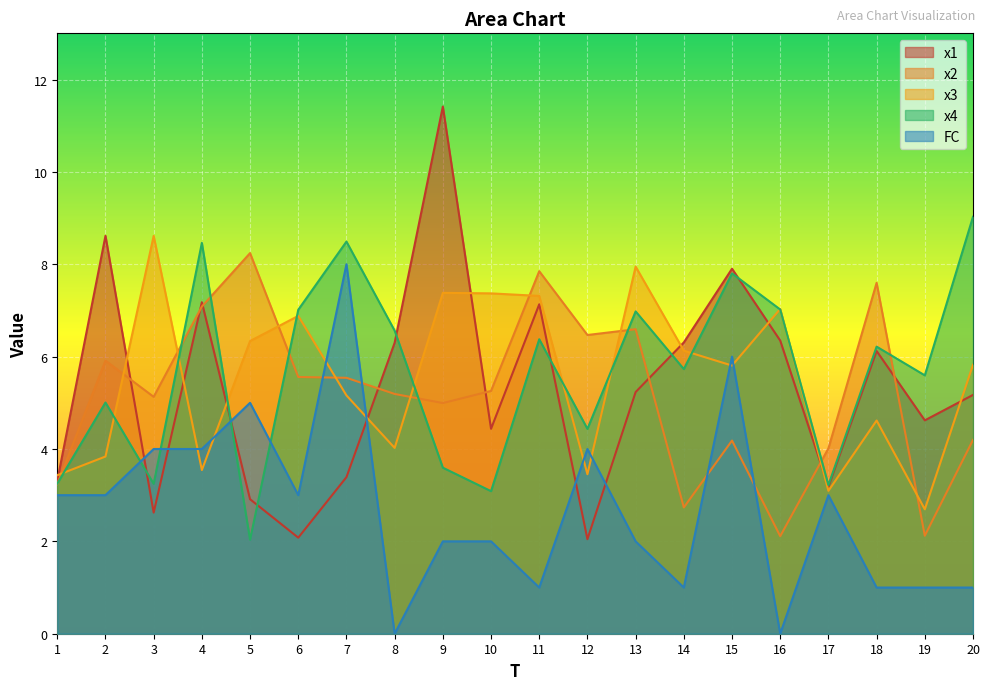

Reading left to right, list all the values displayed in this chart.

x1: 3.3	8.6	2.6	7.2	2.9	2.1	3.4	6.3	11.4	4.4	7.1	2.0	5.2	6.3	7.9	6.3	3.2	6.1	4.6	5.2
x2: 3.2	5.9	5.1	7.1	8.2	5.6	5.5	5.2	5.0	5.3	7.8	6.5	6.6	2.7	4.2	2.1	4.0	7.6	2.1	4.2
x3: 3.4	3.8	8.6	3.5	6.3	6.9	5.2	4.0	7.4	7.4	7.3	3.5	7.9	6.1	5.8	7.0	3.1	4.6	2.7	5.8
x4: 3.3	5.0	3.2	8.5	2.0	7.0	8.5	6.6	3.6	3.1	6.4	4.4	7.0	5.7	7.8	7.0	3.2	6.2	5.6	9.0
FC: 3.0	3.0	4.0	4.0	5.0	3.0	8.0	0.0	2.0	2.0	1.0	4.0	2.0	1.0	6.0	0.0	3.0	1.0	1.0	1.0